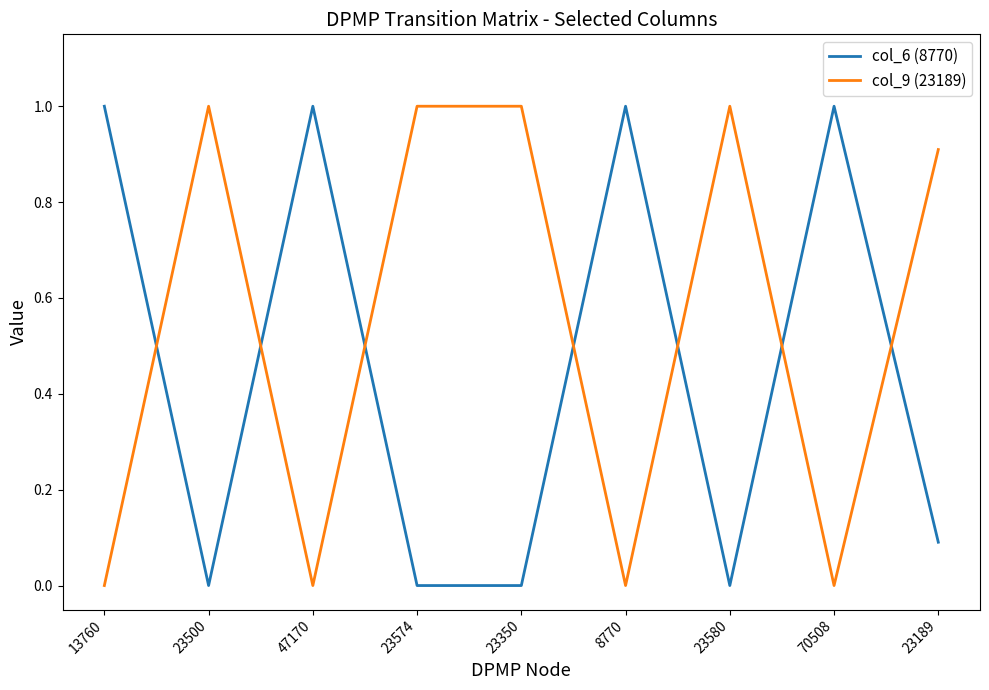

What is the spread (max minus min) of values at 23500?

1.0